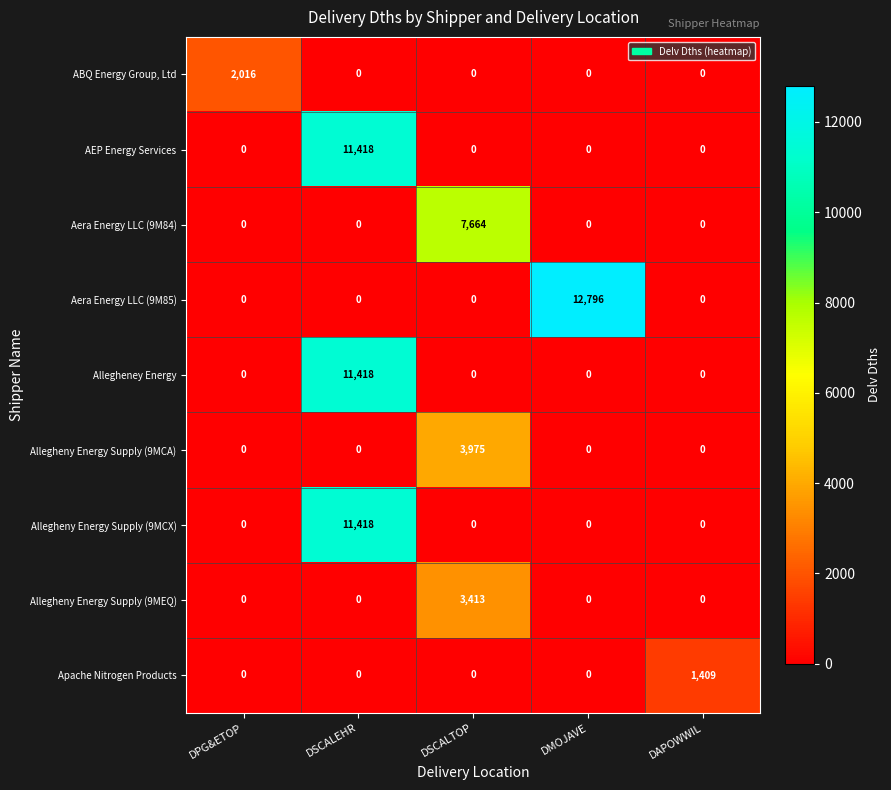

What is the total value across all series at DSCALTOP?

15052